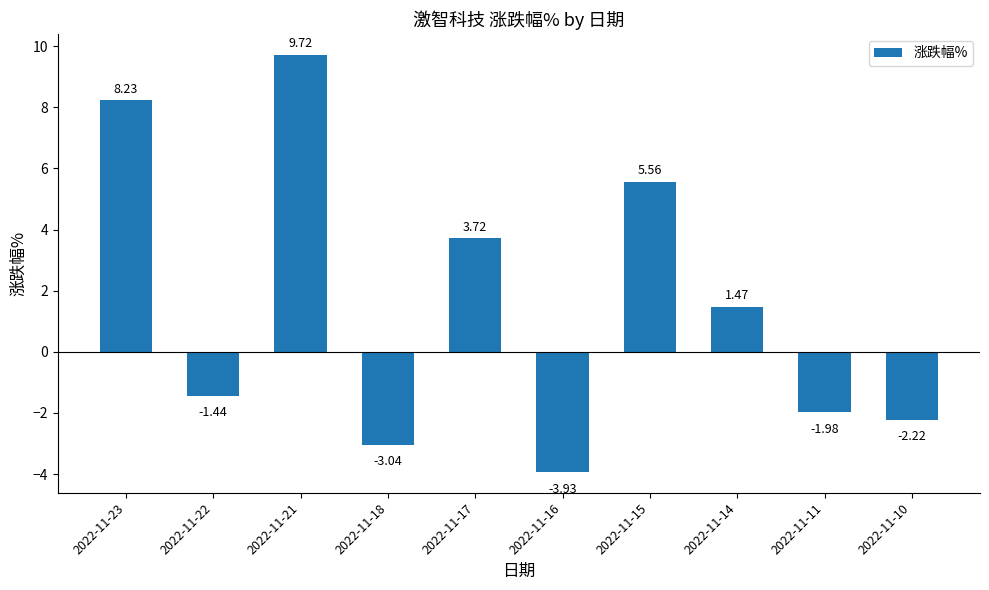

What is the ratio of the value at 2022-11-17 to the value at 2022-11-21?

0.4